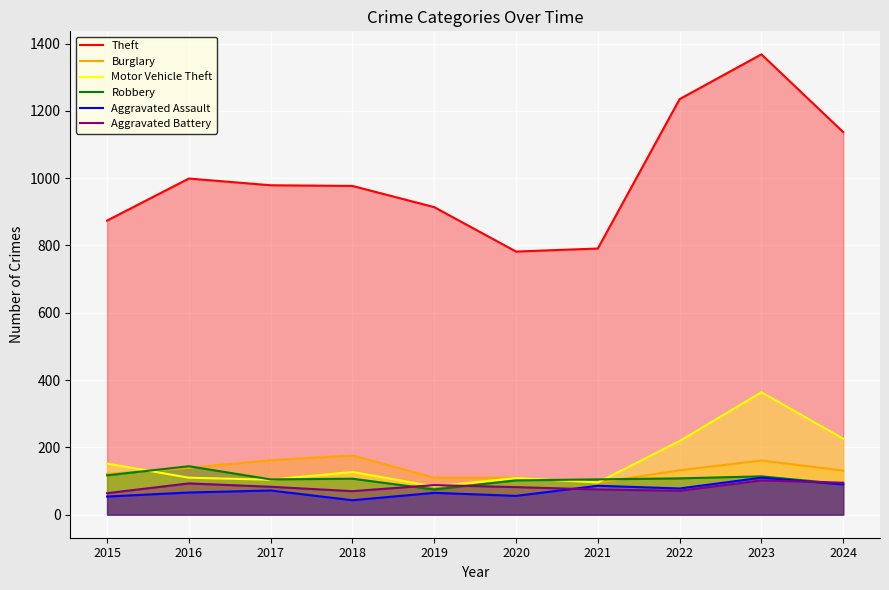

Between 2021 and 2023, which is larger?

2023